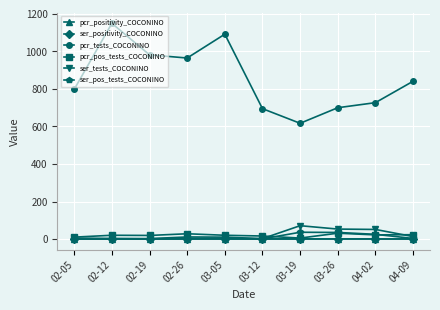

What position from the right is 02-26?

7